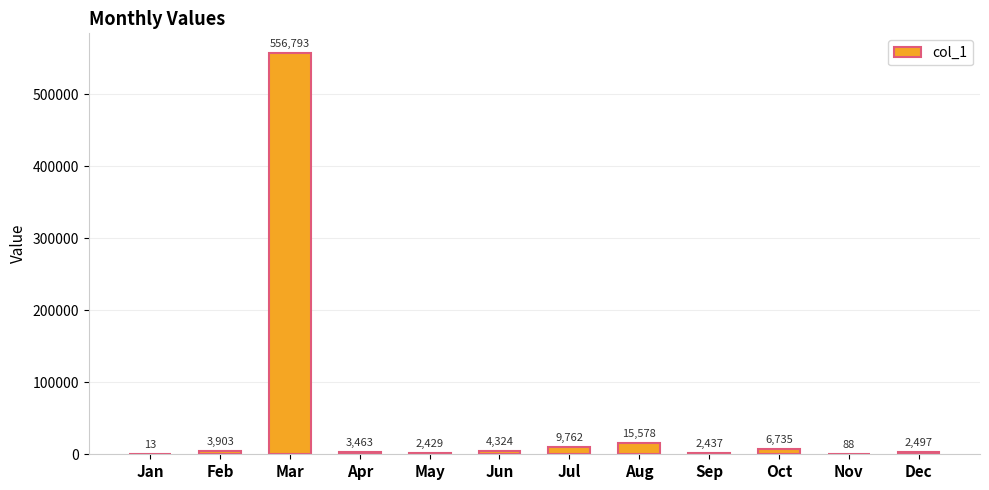

At which label is the value closest to 278403?

Aug